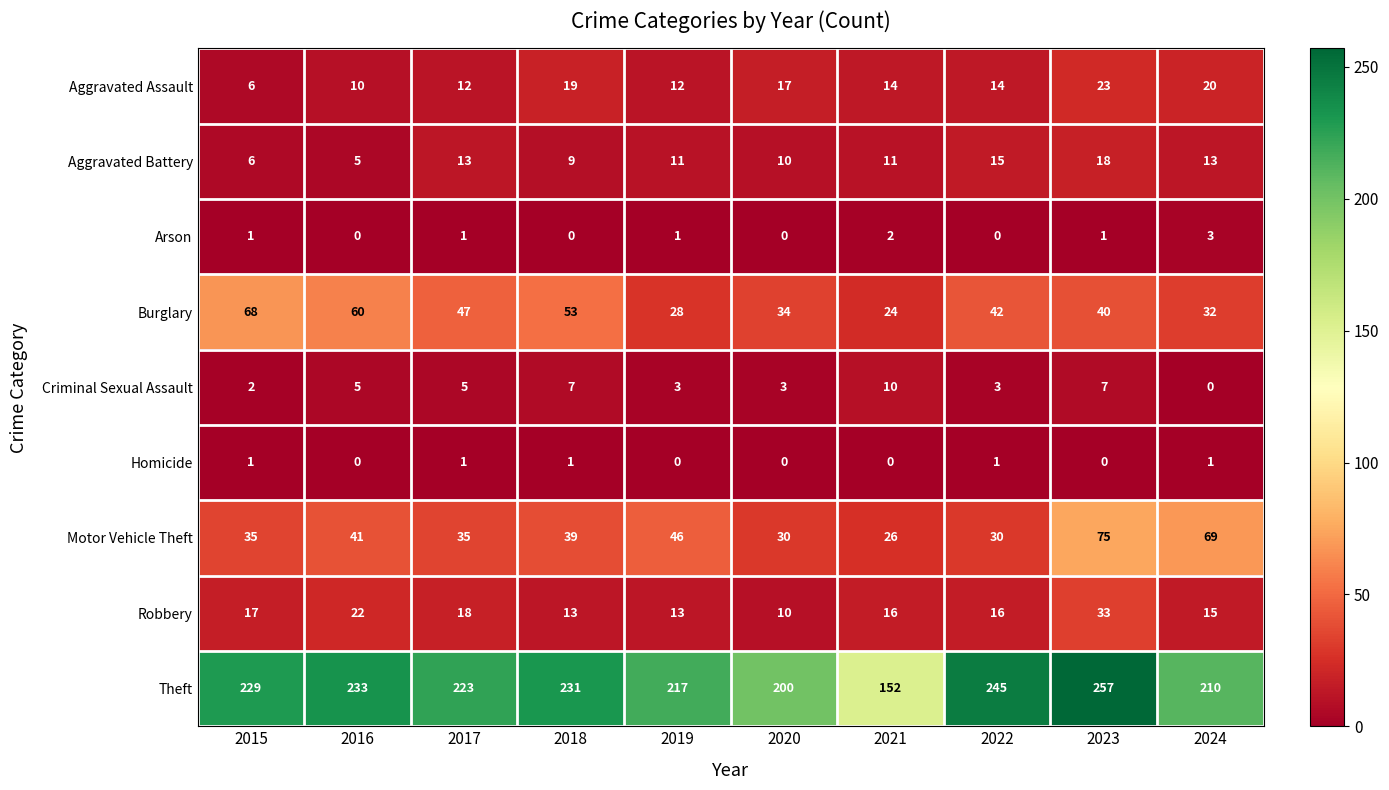

Is it true that Arson equals -1 at 2022?

False